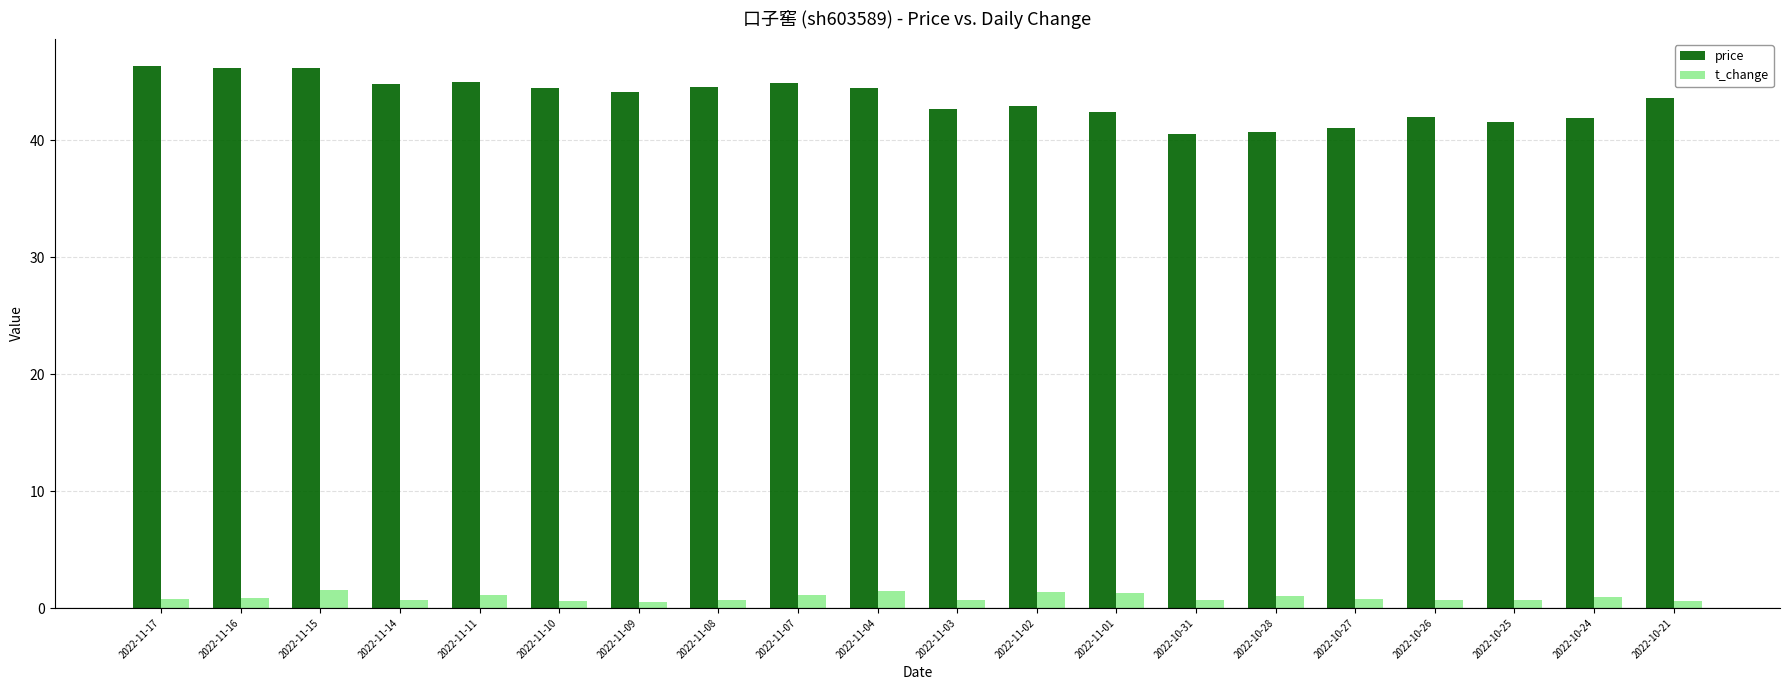

What is the difference between the maximum and minimum values in the t_change series?

1.0